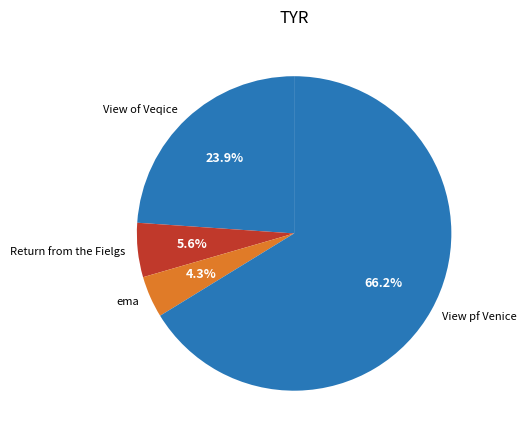

Does any single category account for the majority?

Yes